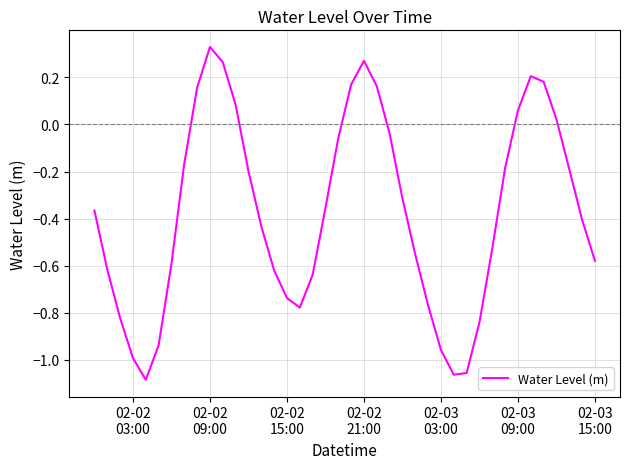

How many values are below 0?

29